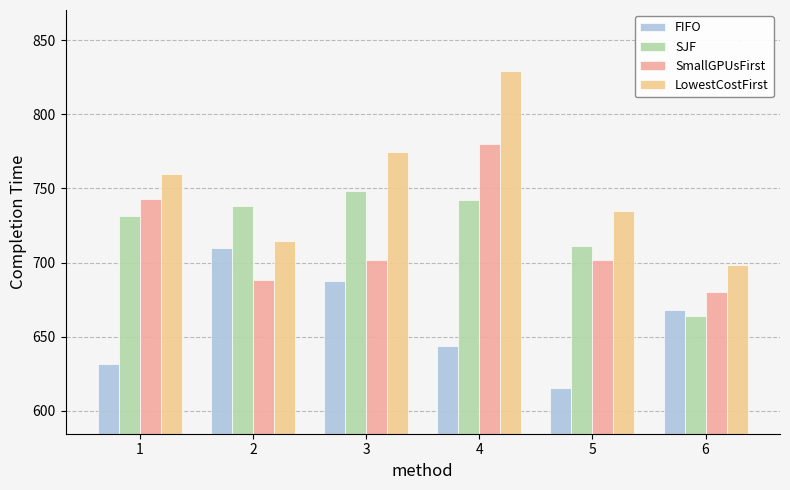

List the series in order of their peak value, lowest first.

FIFO, SJF, SmallGPUsFirst, LowestCostFirst